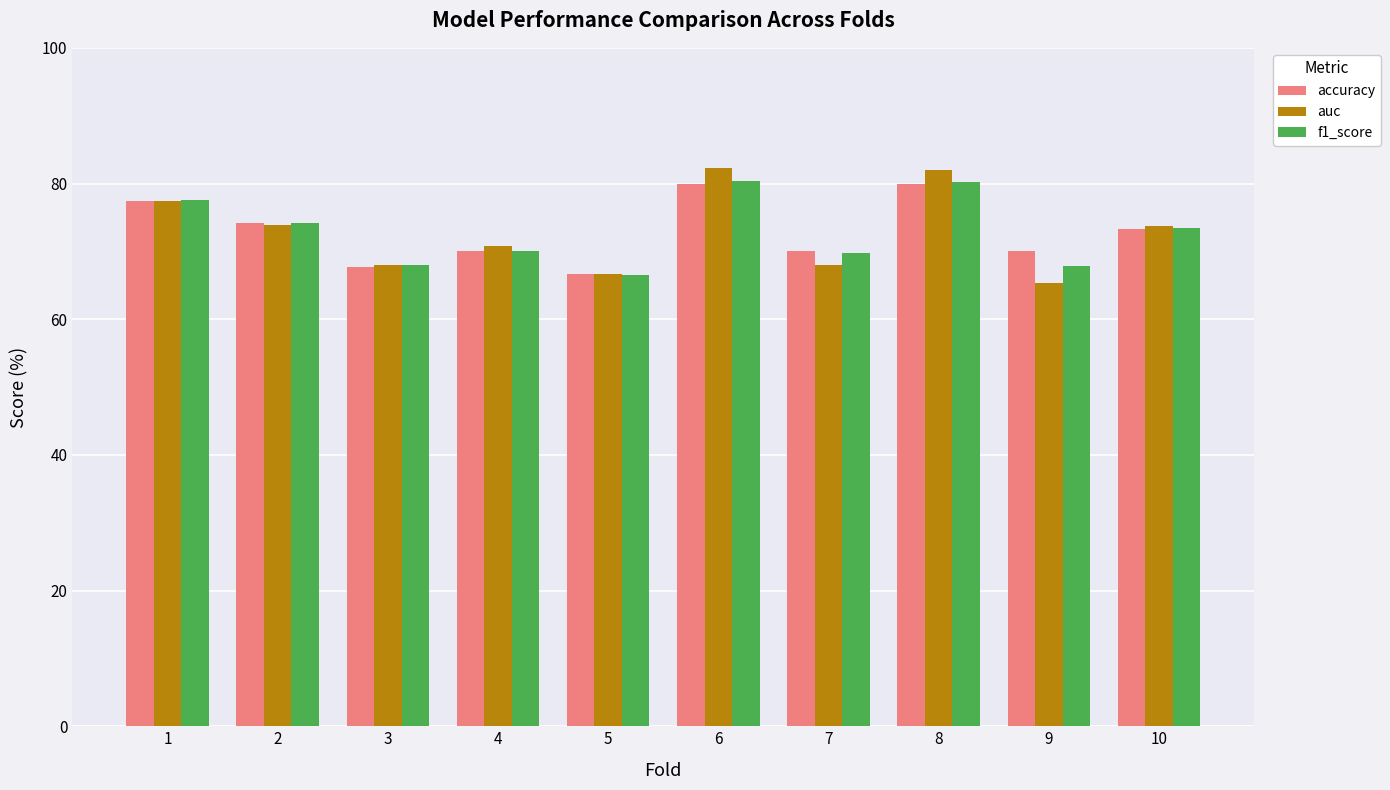

How many data points in accuracy are above 73?

5